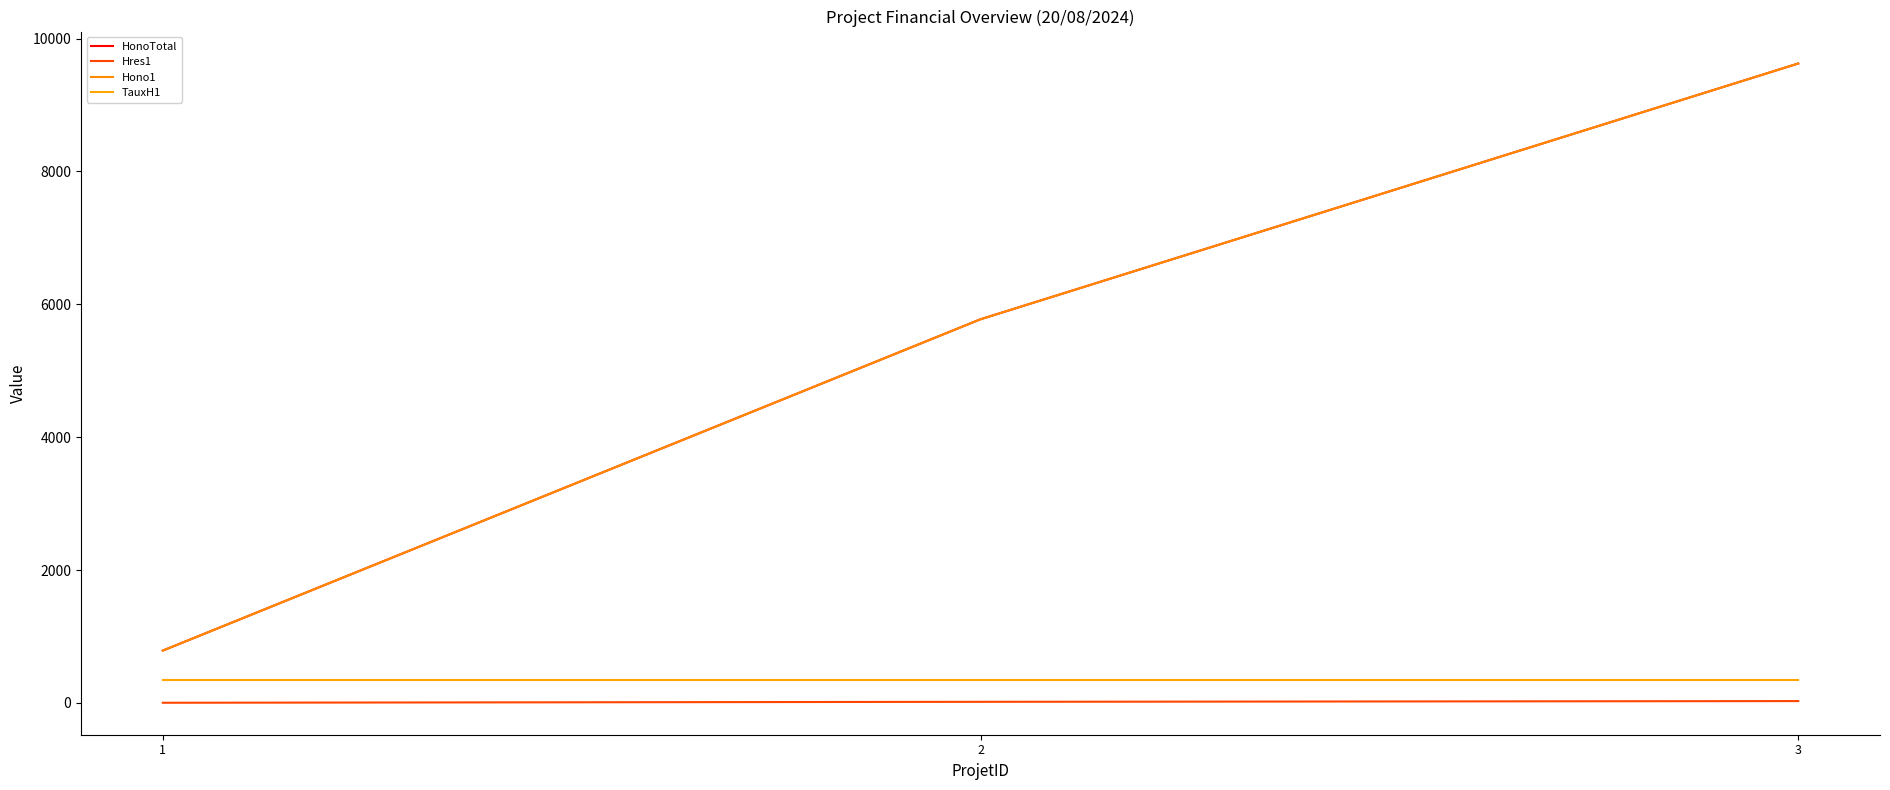

List the series in order of their peak value, highest first.

HonoTotal, Hono1, TauxH1, Hres1